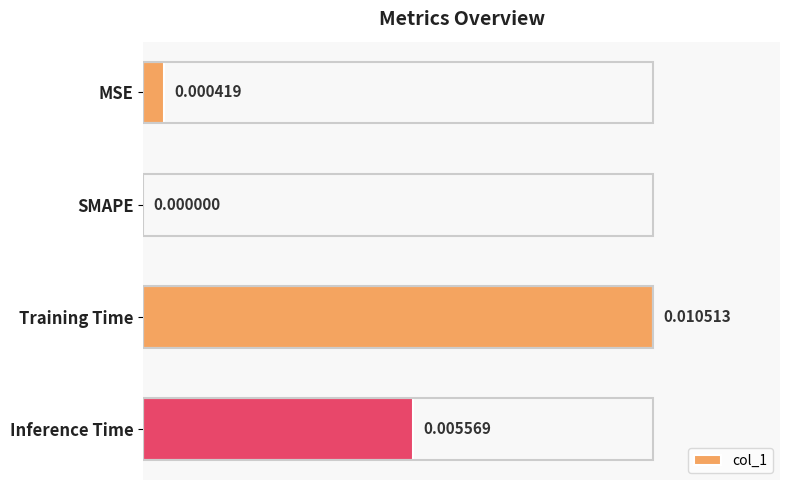

Where is the data nearest to the value 0?

SMAPE